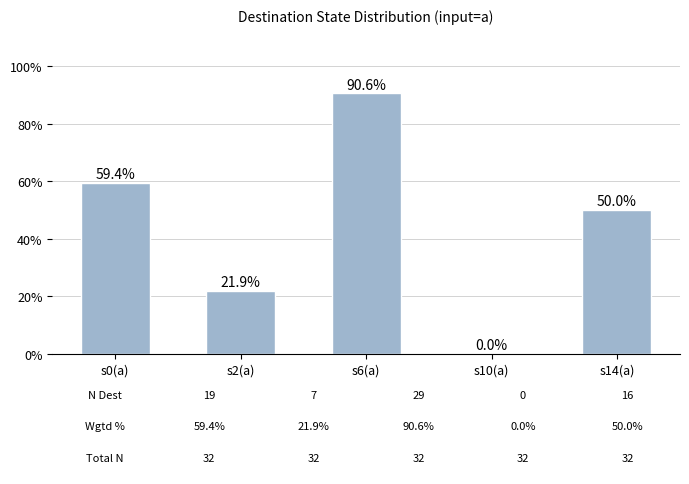

Reading left to right, list all the values displayed in this chart.

s0(a)=59.4	s2(a)=21.9	s6(a)=90.6	s10(a)=0.0	s14(a)=50.0